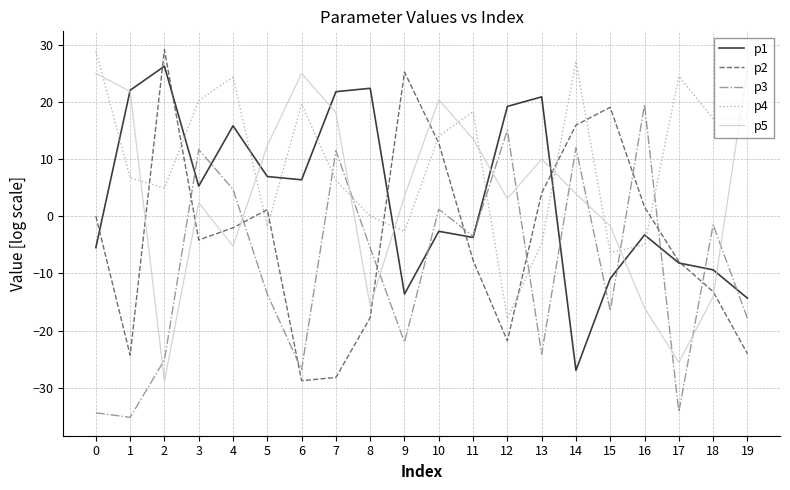

Which series ends up on top after the final intersection of p5 and p2?

p5